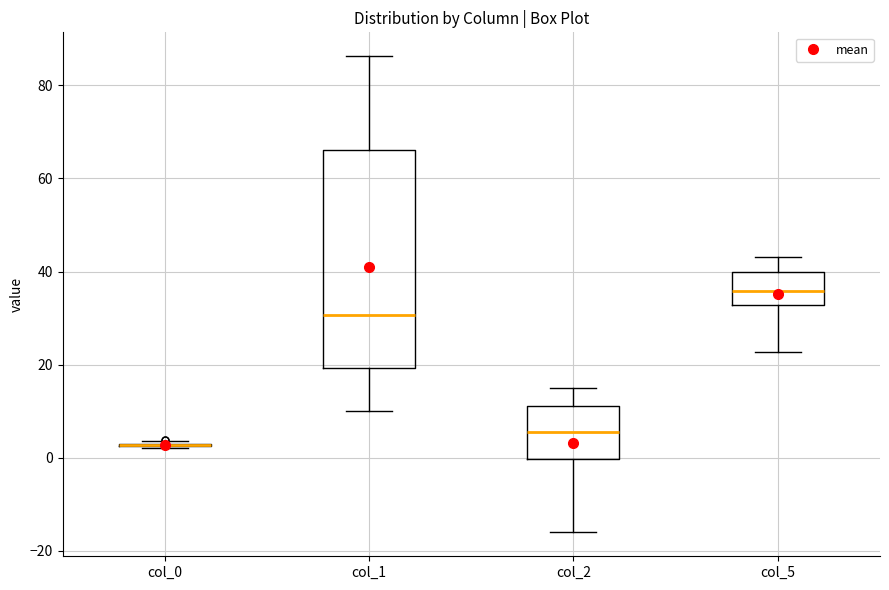

Where is the upper edge of the box for col_5 on the y-axis? The values are not printed on the chart, so give them approximately, as read against the axis.

40